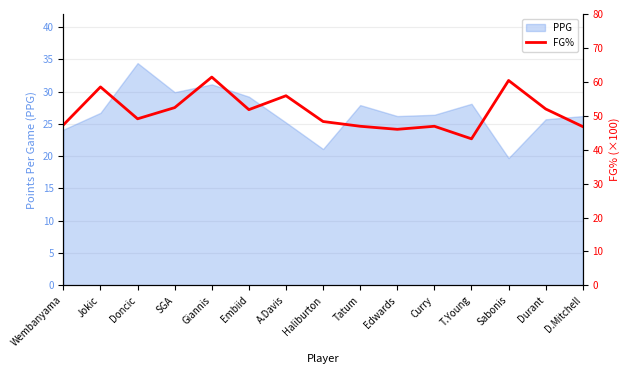

Rank the categories by value from lowest to highest.

T.Young, Edwards, D.Mitchell, Tatum, Curry, Wembanyama, Haliburton, Doncic, Embiid, Durant, SGA, A.Davis, Jokic, Sabonis, Giannis